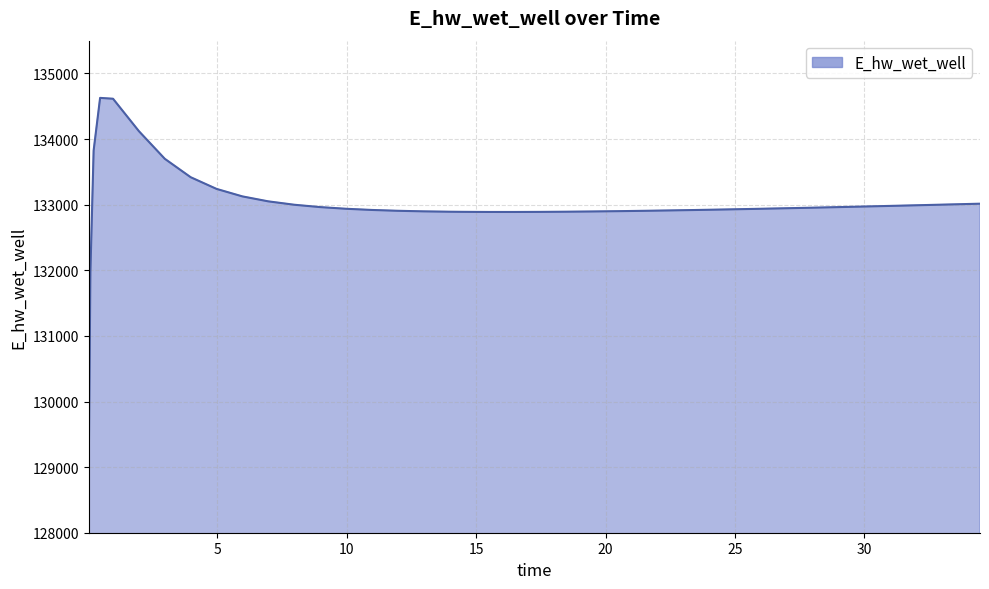

What is the maximum value shown in the chart?

134627.7